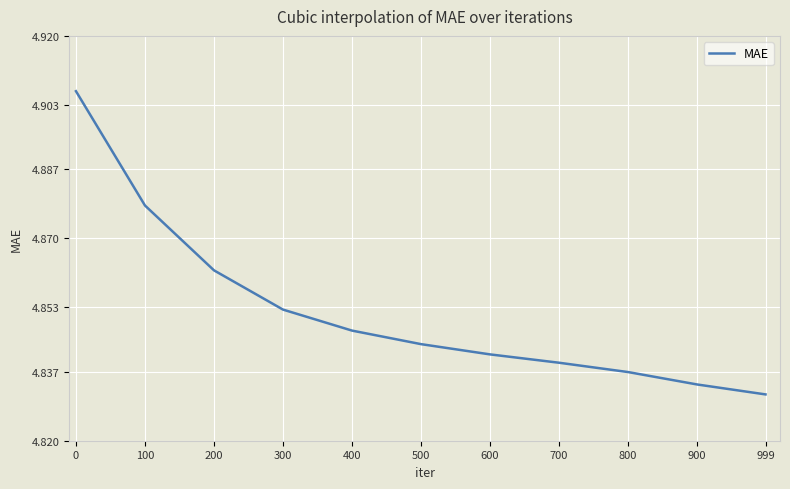

Between 900 and 300, which is larger?

300